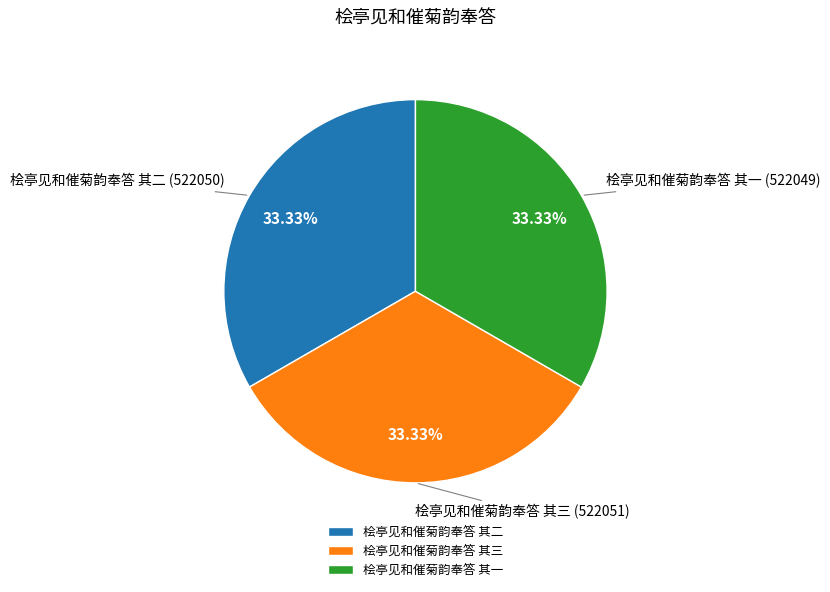

To the nearest percent, what is the average slice percentage?

33%